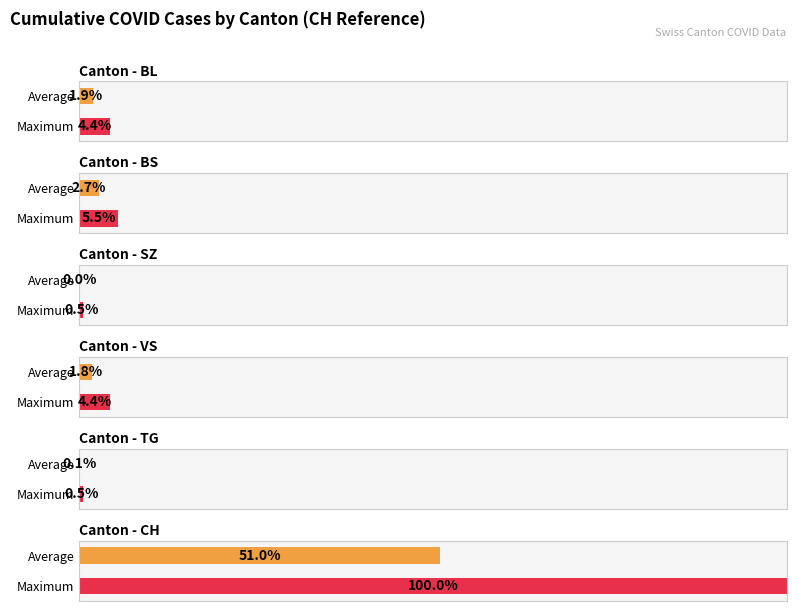

Does the chart contain any negative values?

No